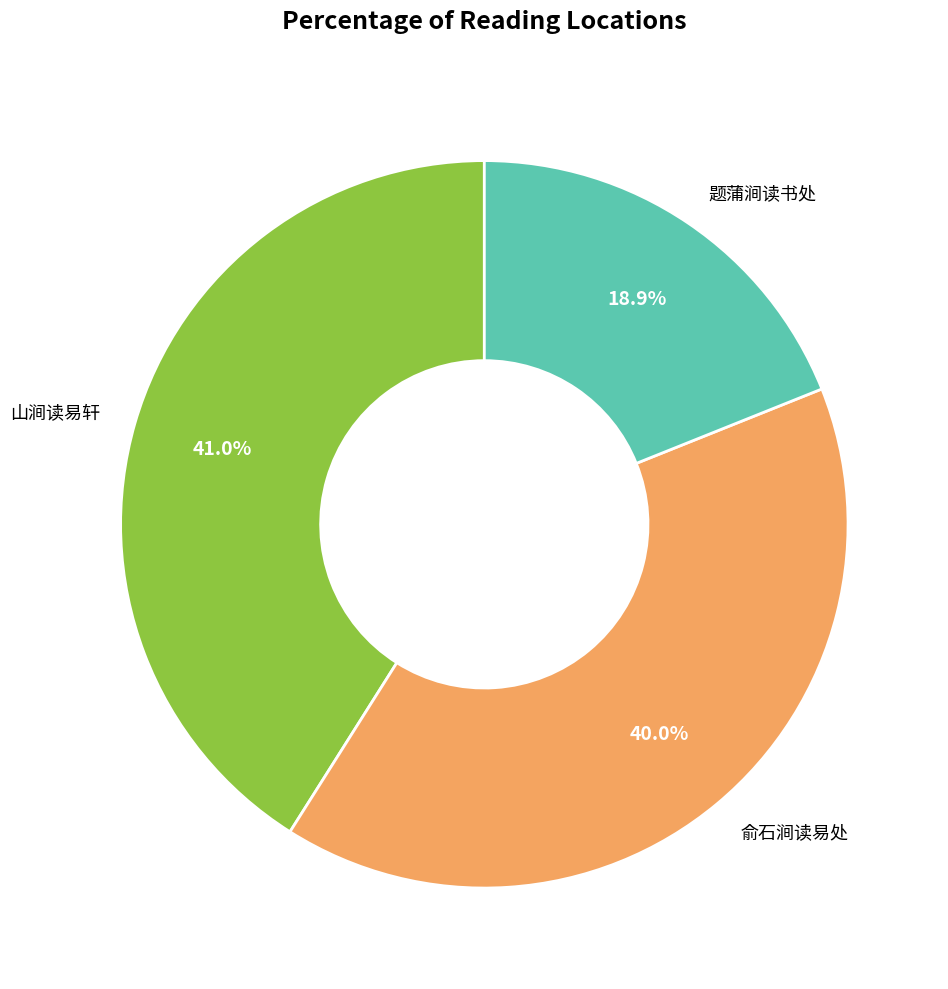

What is the largest slice in the pie chart?

山涧读易轩